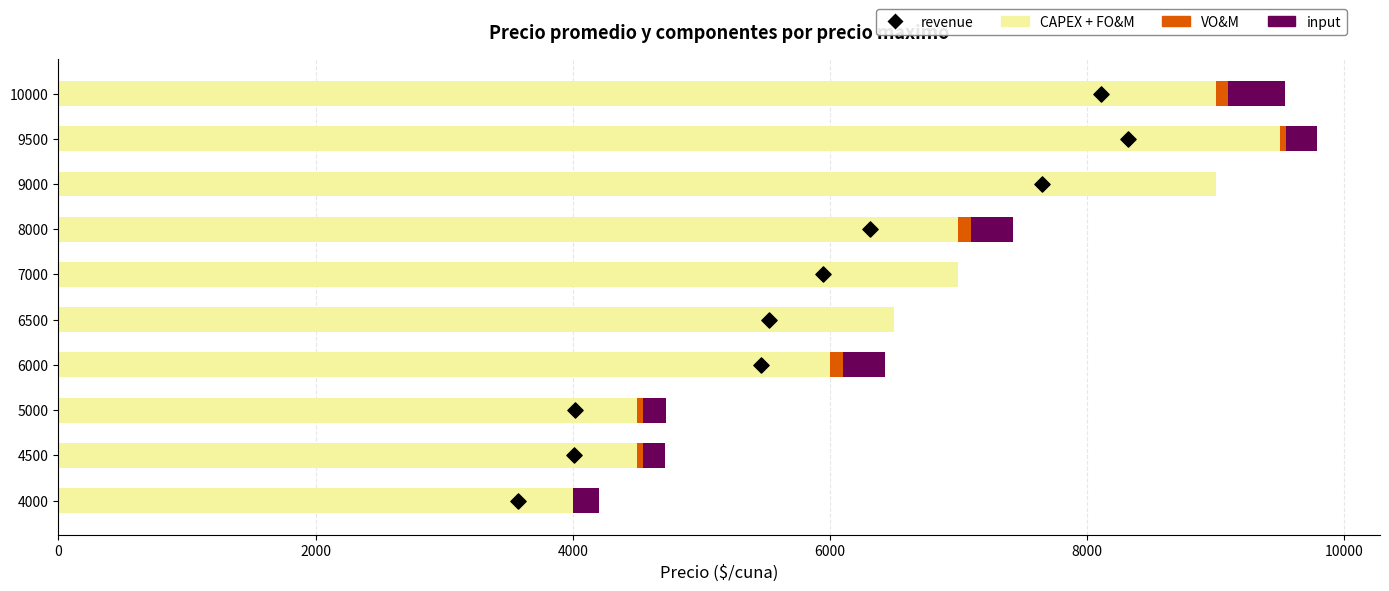

Which series has the largest Y range (max minus min)?

CAPEX + FO&M